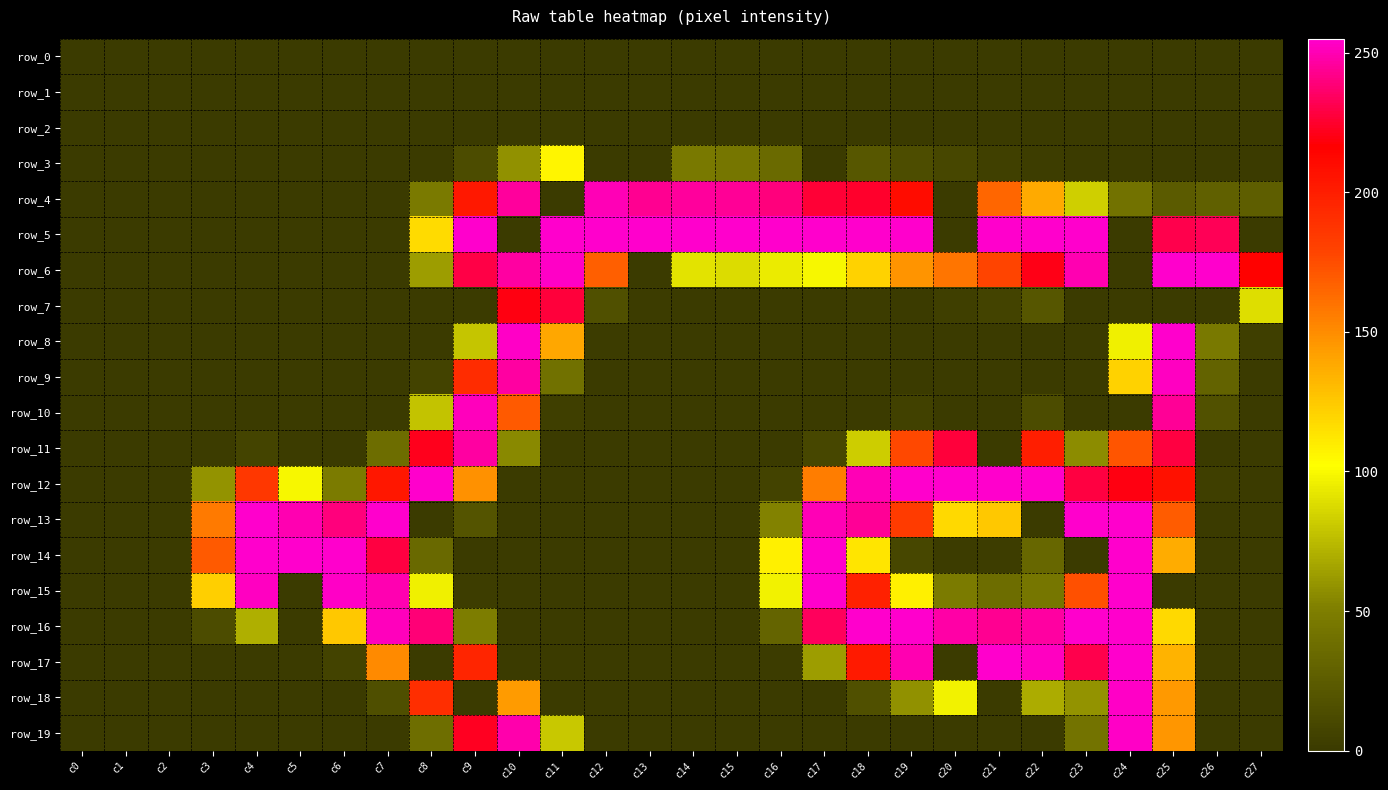

Which series has the largest range (max minus min)?

row_5